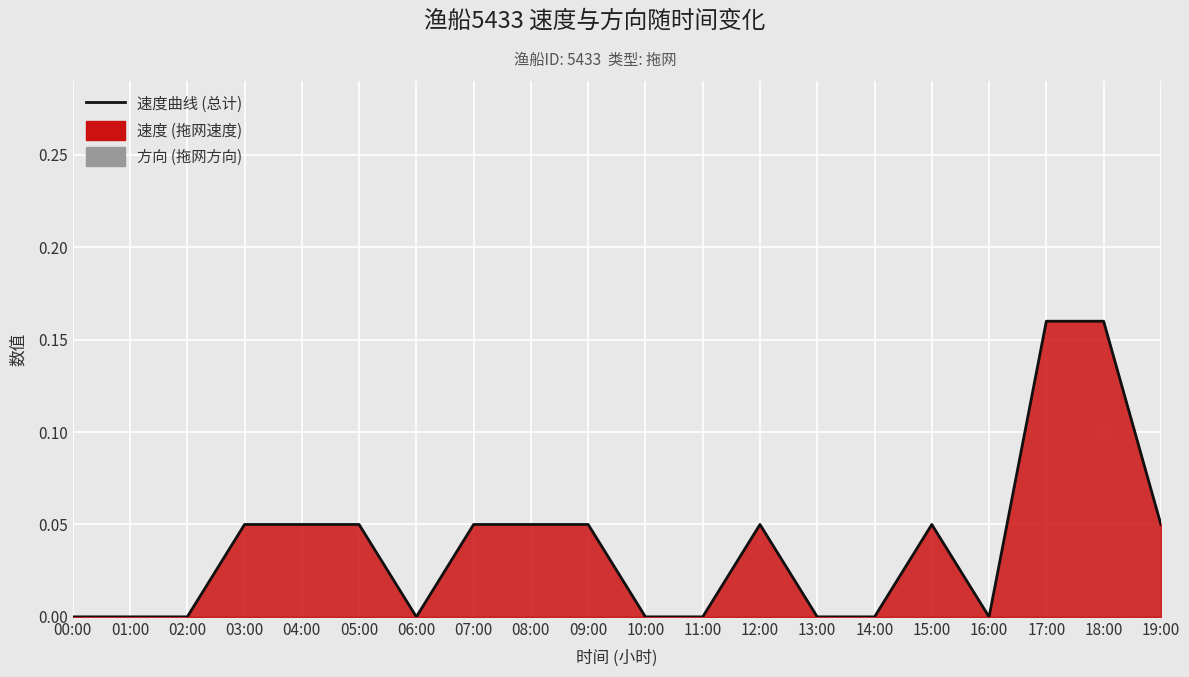

What is the label of the 19th point from the left?

18:00